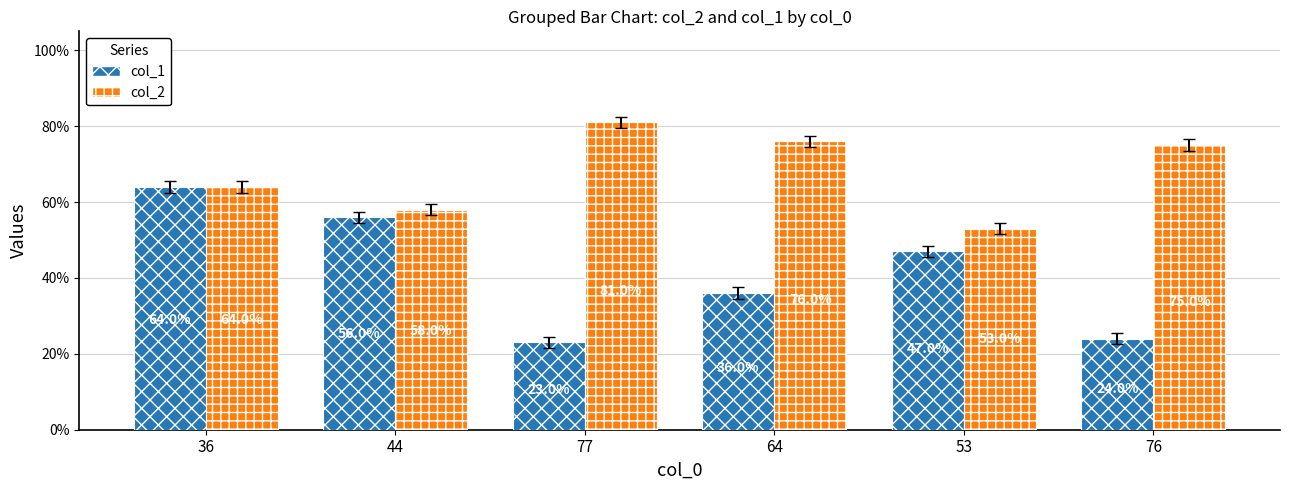

What is the difference between the highest and lowest values at 53?

6